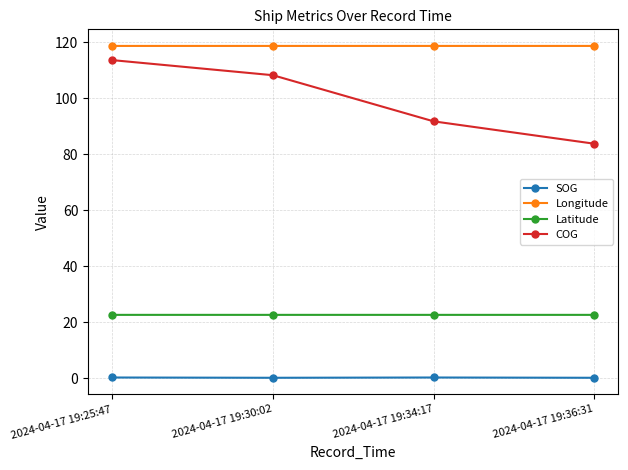

The value of Longitude at 2024-04-17 19:34:17 is 118.8. True or false?

True